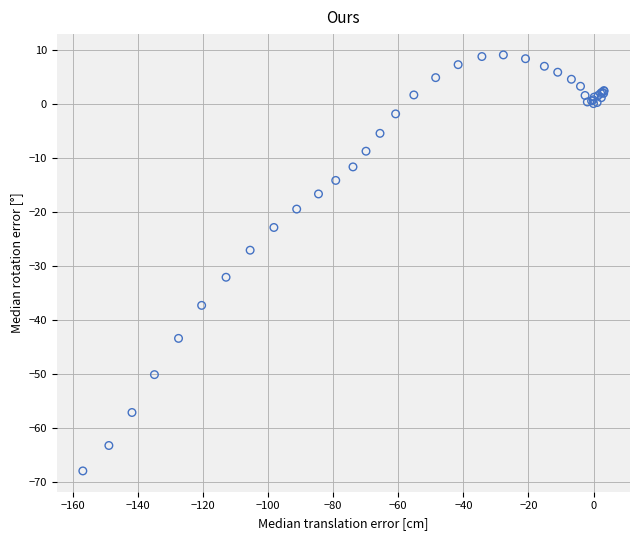

What Y value in the scatter plot is closest to -29?

-27.1